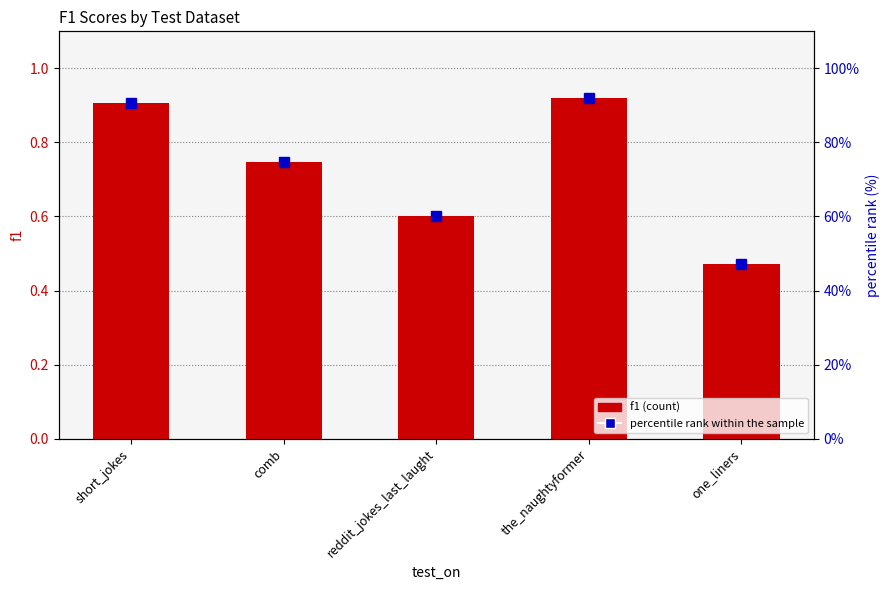

Read the f1 value at the_naughtyformer.

0.9